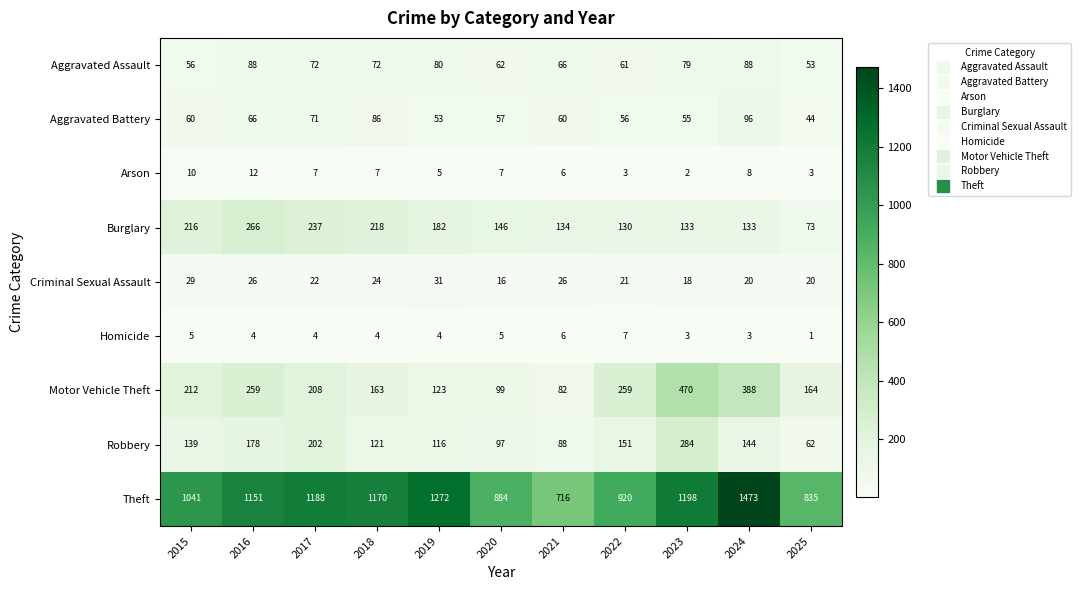

What is the difference between the highest and lowest values at 2017?

1184